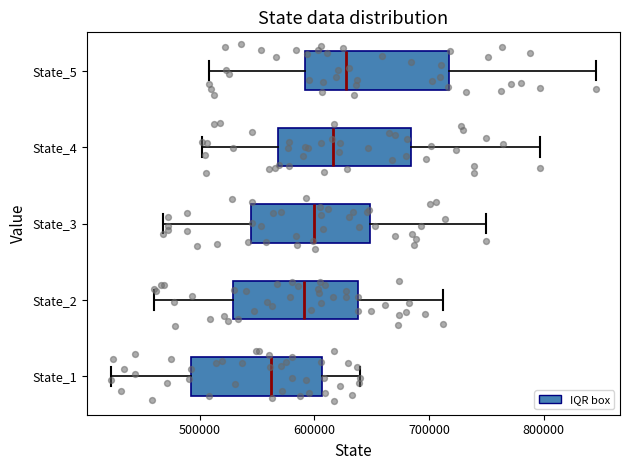

Where is the right edge of the box for State_1 on the x-axis? The values are not printed on the chart, so give them approximately, as read against the axis.

610000